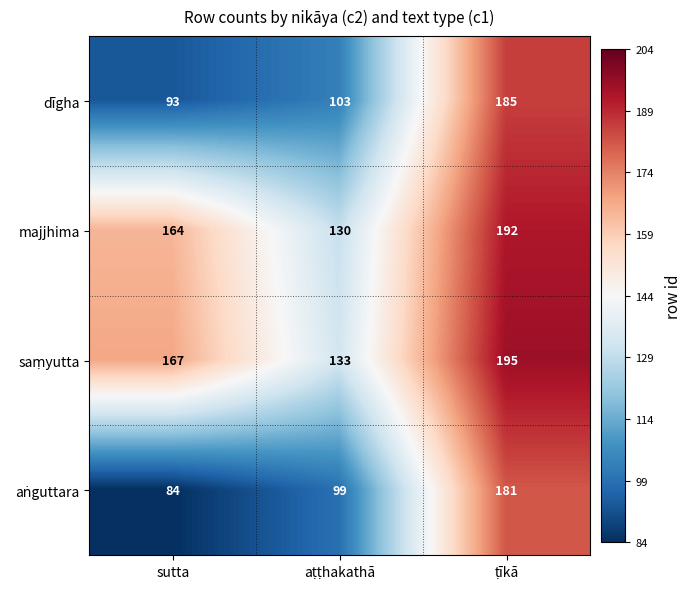

What is the difference between the maximum and minimum values in the majjhima series?

62